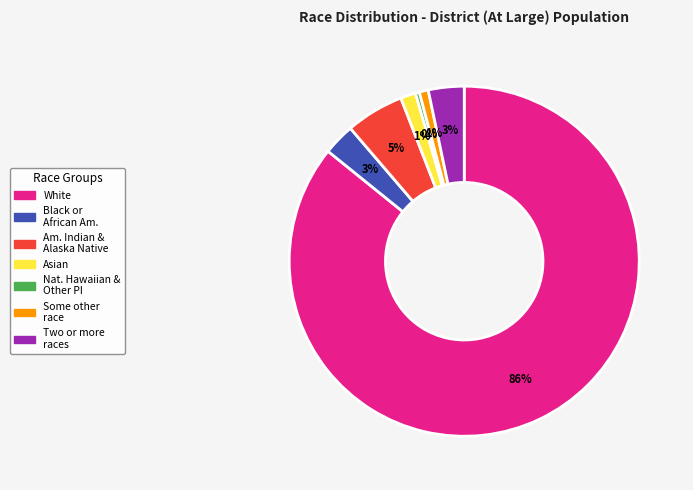

To the nearest percent, what is the average slice percentage?

14%